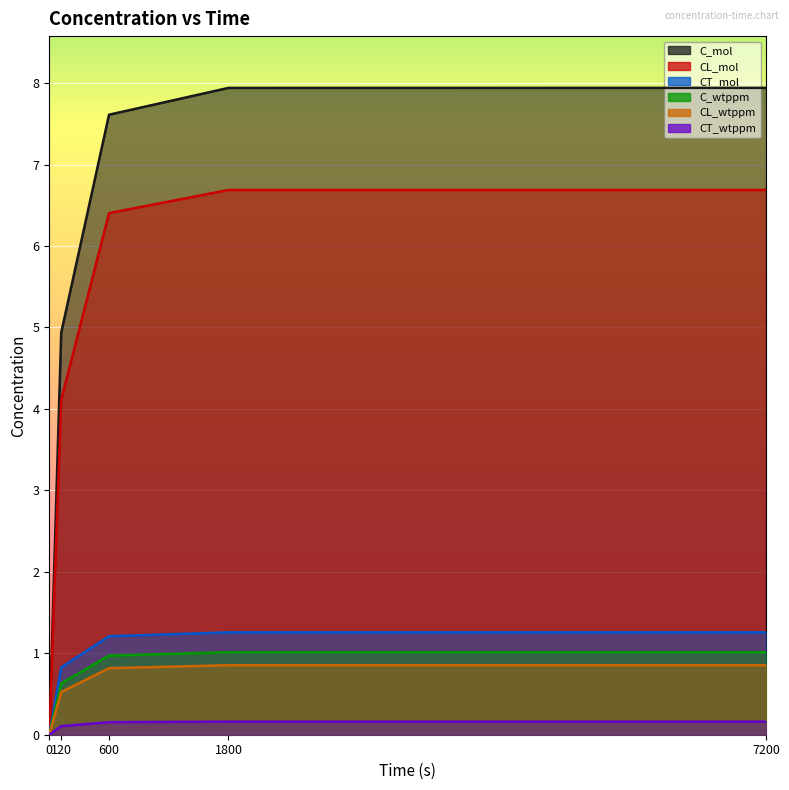

Does the chart display data point markers on the line(s)?

No